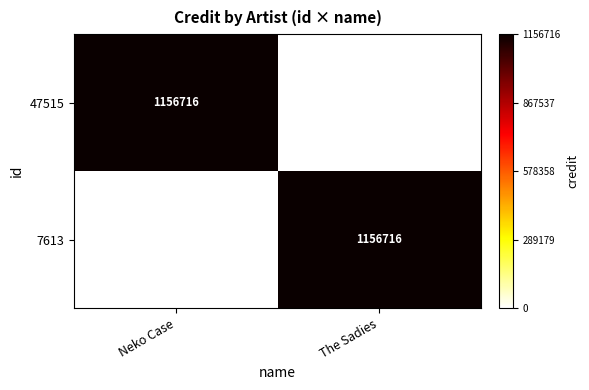

The 7613 series shows 1874686 at The Sadies. True or false?

False